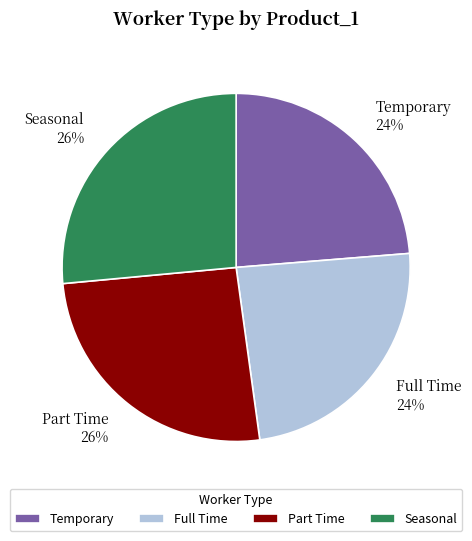

The Full Time slice represents 34% of the pie. True or false?

False